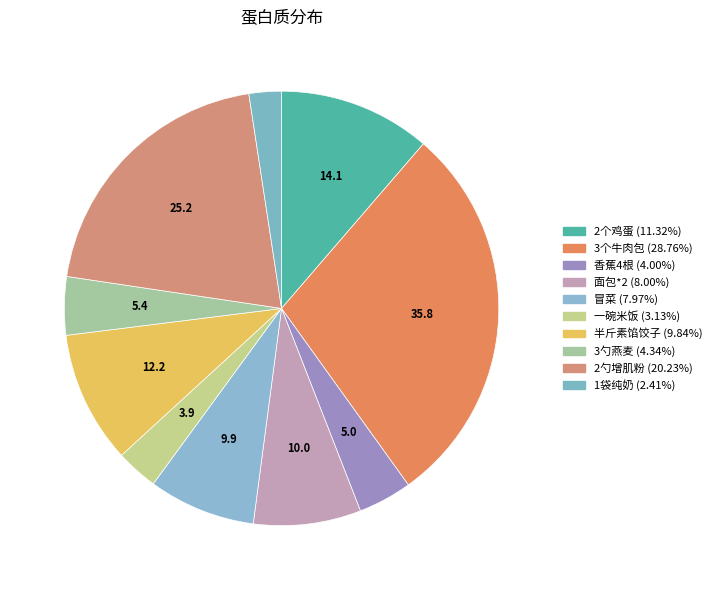

Between 3勺燕麦 and 冒菜, which is larger?

冒菜